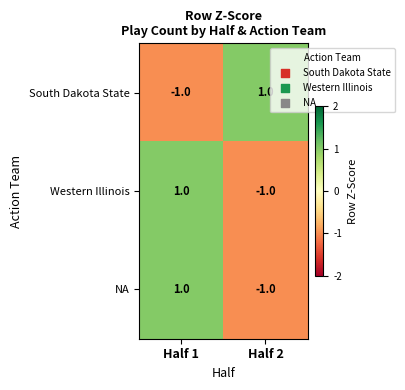

Reading right to left, list all the values displayed in this chart.

South Dakota State: Half 2=1	Half 1=-1
Western Illinois: Half 2=-1	Half 1=1
NA: Half 2=-1	Half 1=1